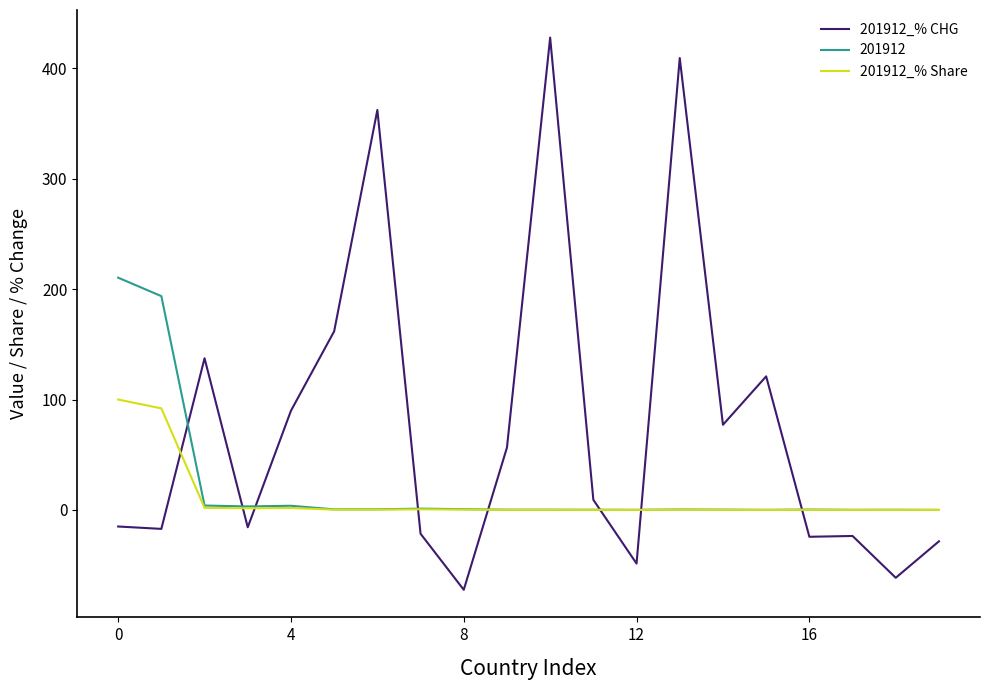

List the series in order of their peak value, highest first.

201912_% CHG, 201912, 201912_% Share